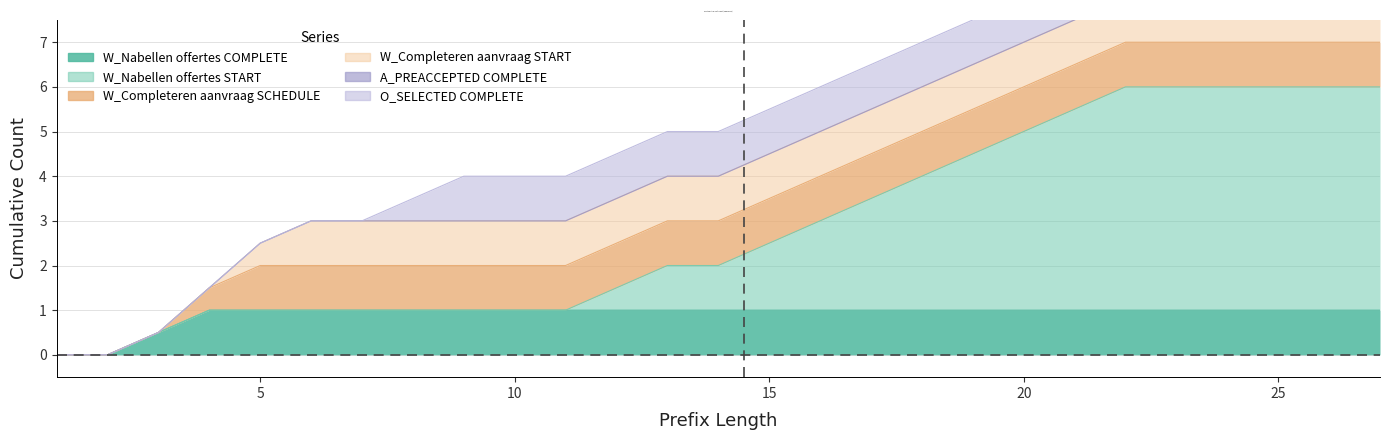

True or false: W_Nabellen offertes-COMPLETE and W_Completeren aanvraag-SCHEDULE intersect in this chart.

False